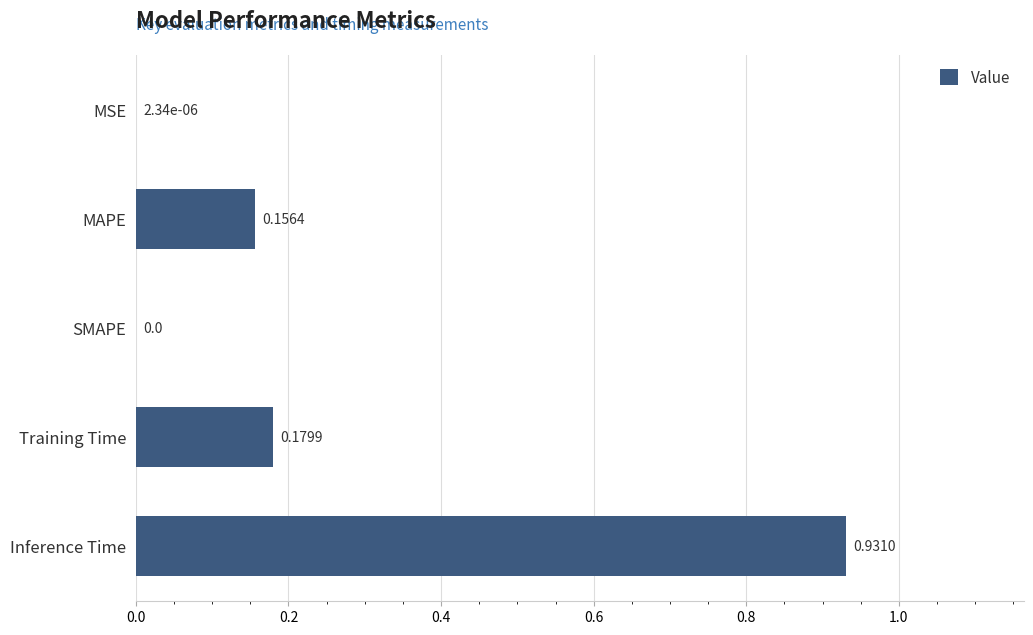

What is the change in value from SMAPE to Inference Time?

+0.9